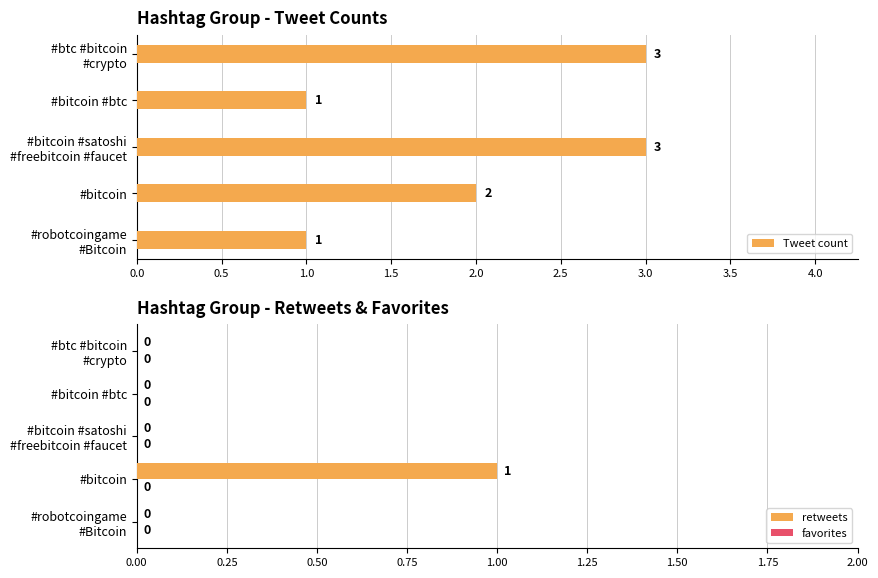

Which series has the largest total across all categories?

Tweet count